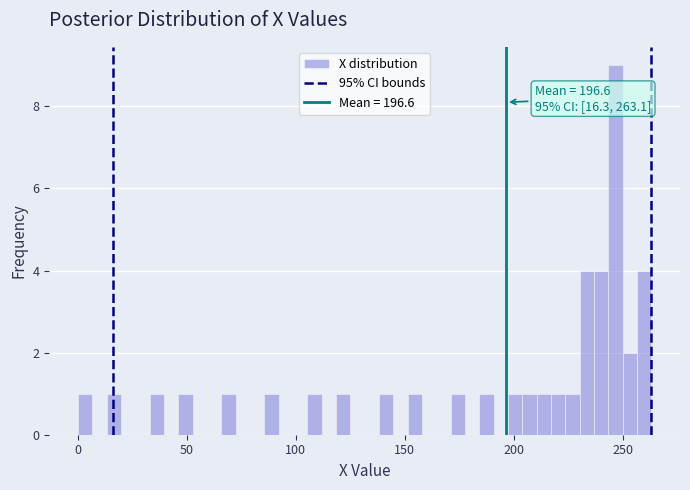

Read against the x-axis, roughly where is the centre of the tallest bar?

245